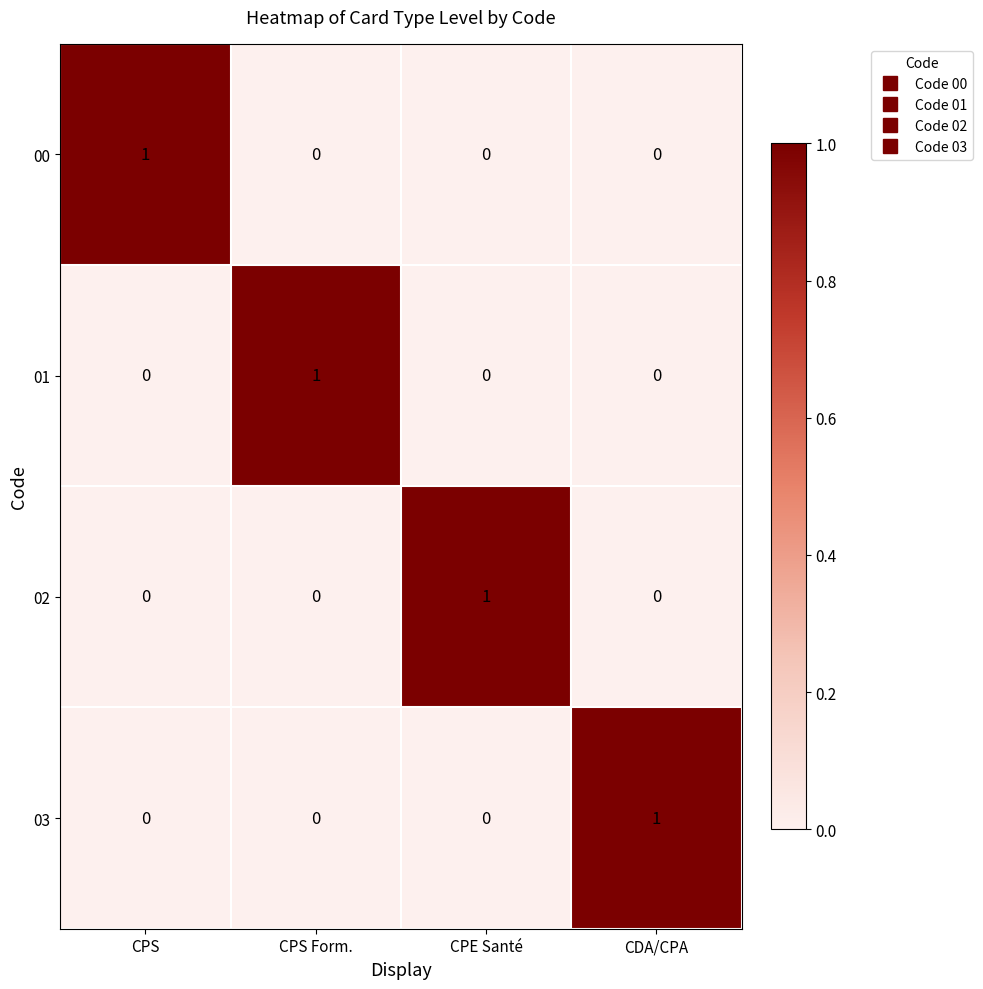

Count the 02 values in the range 0 to 1.

4